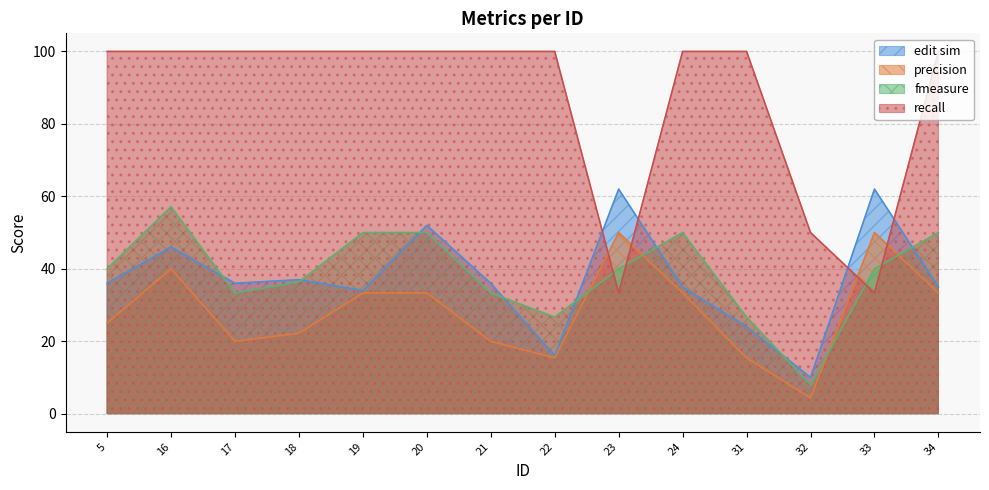

What is the highest value of the fmeasure series?

57.1